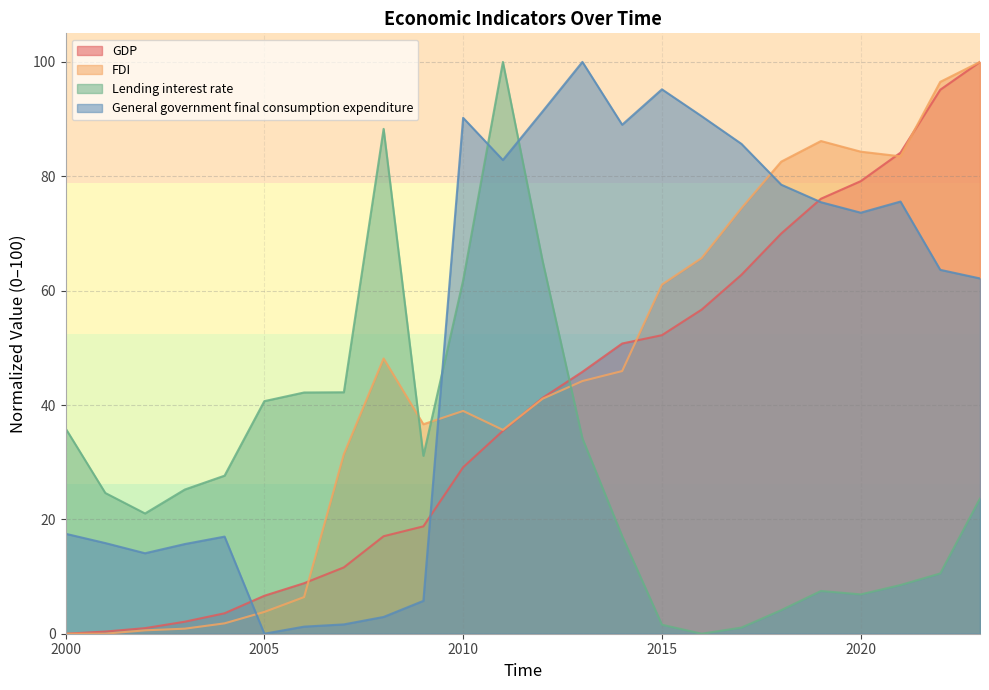

What is the maximum value shown in the chart?

100.0